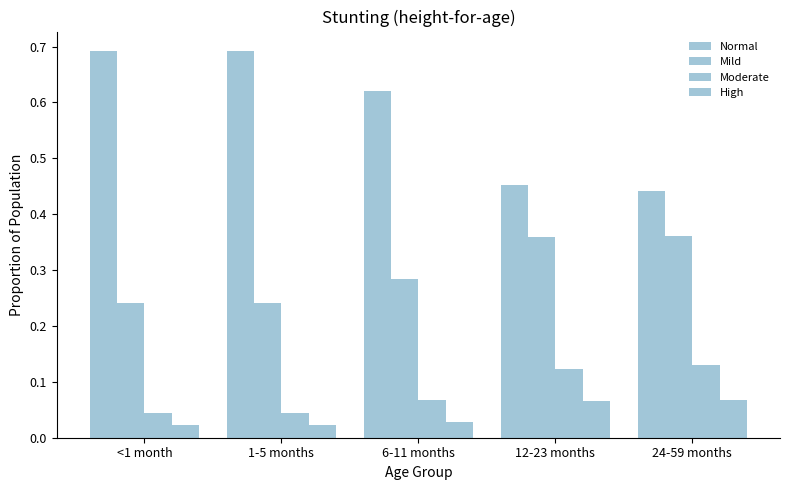

Does the chart contain stacked bars?

No